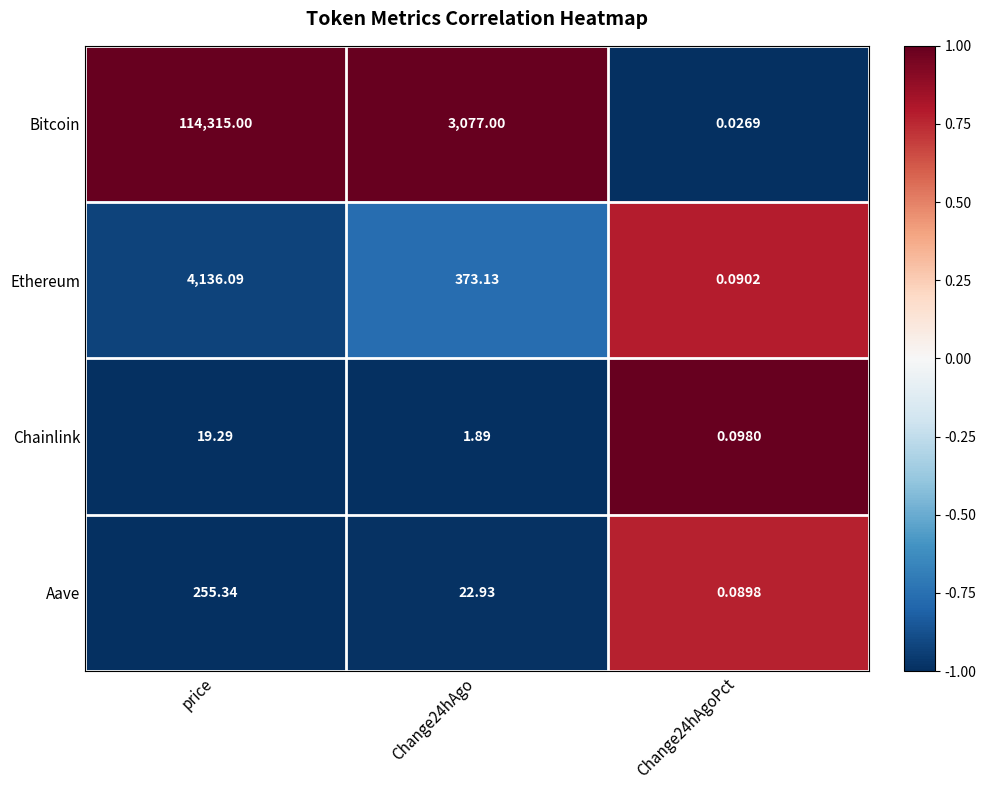

Rank the series by their maximum value, from lowest to highest.

Chainlink, Aave, Ethereum, Bitcoin